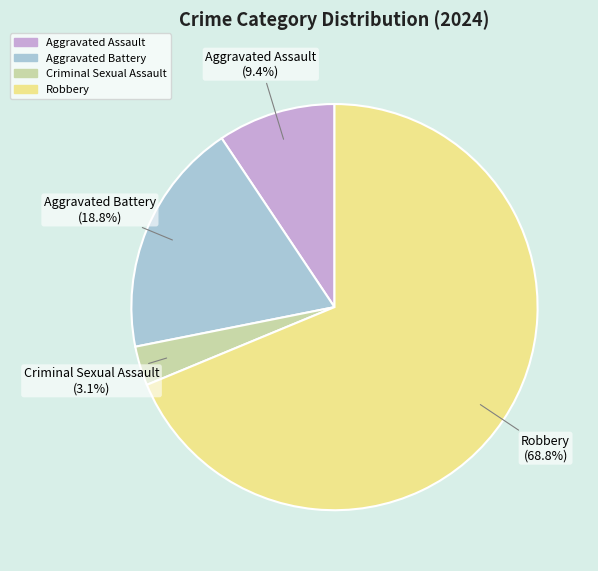

Is it true that Robbery is 69% of the pie?

True